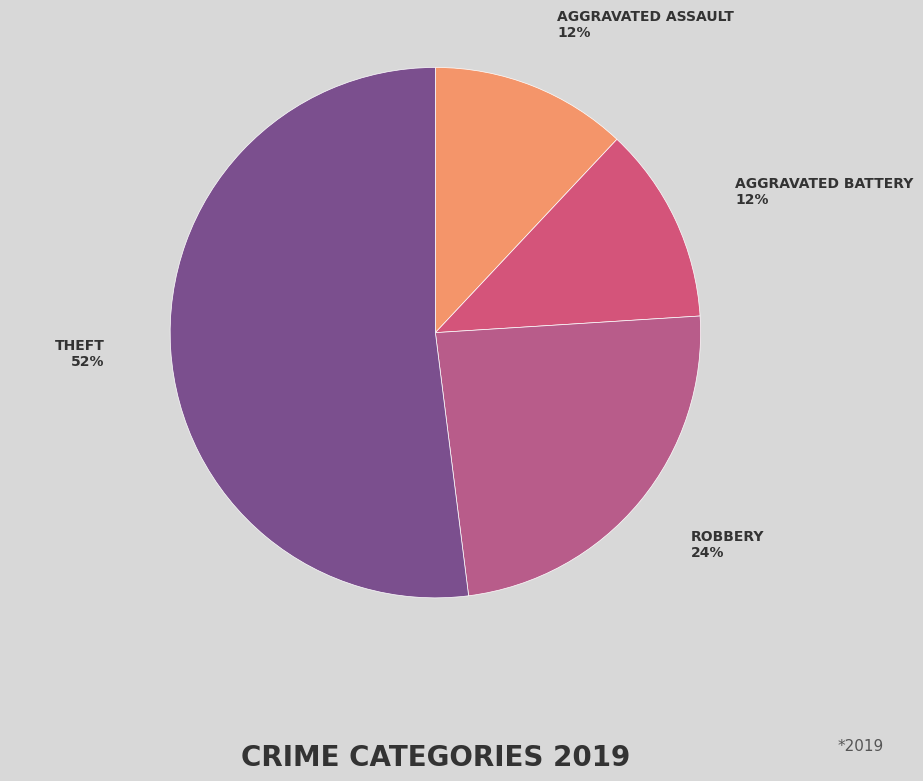

Is there any slice that represents more than half of the pie?

Yes